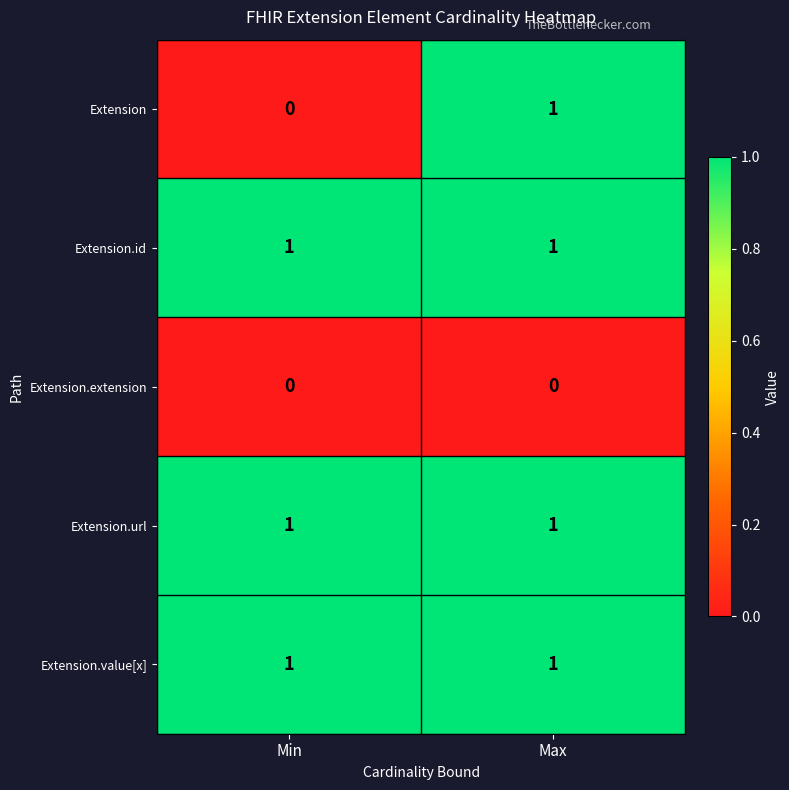

Reading left to right, list all the values displayed in this chart.

Extension: Min=0	Max=1
Extension.id: Min=1	Max=1
Extension.extension: Min=0	Max=0
Extension.url: Min=1	Max=1
Extension.value[x]: Min=1	Max=1